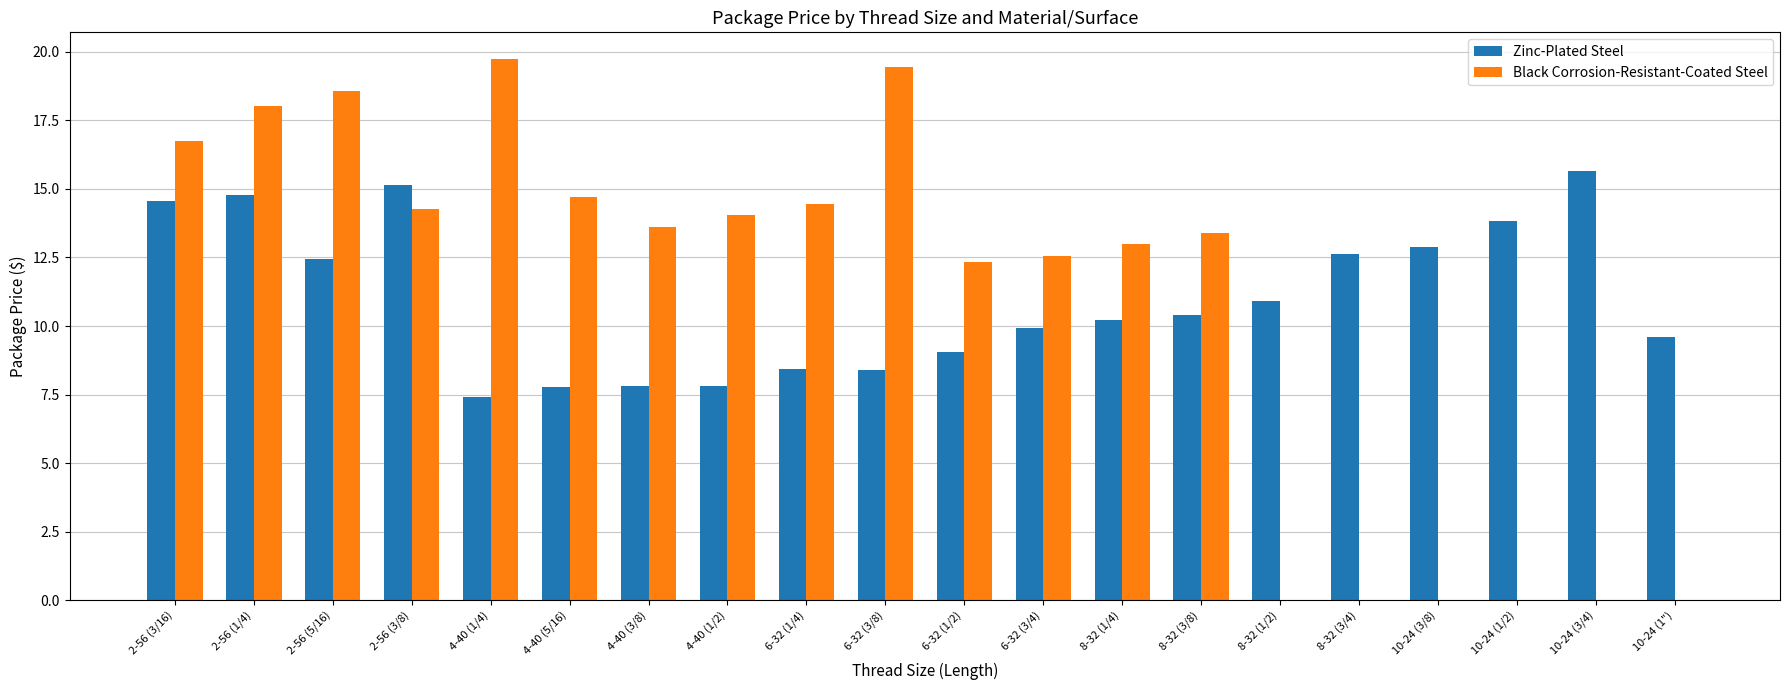

What is the sum of all Black Corrosion-Resistant-Coated Steel values?

214.9